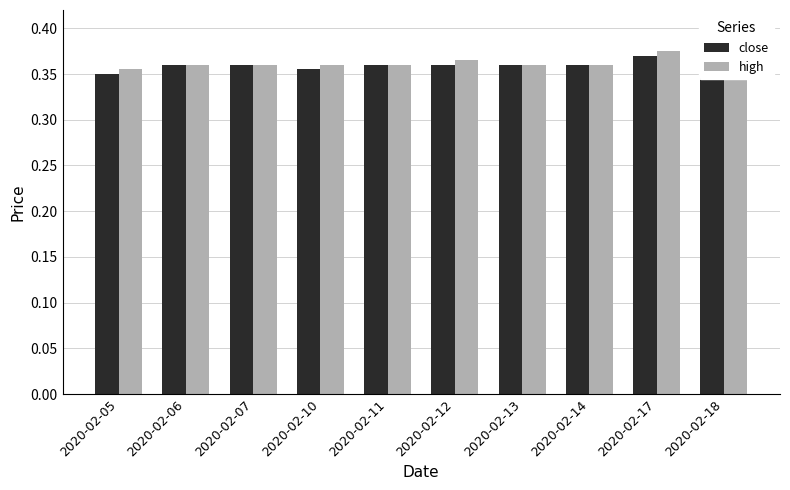

How many groups of bars are there?

10